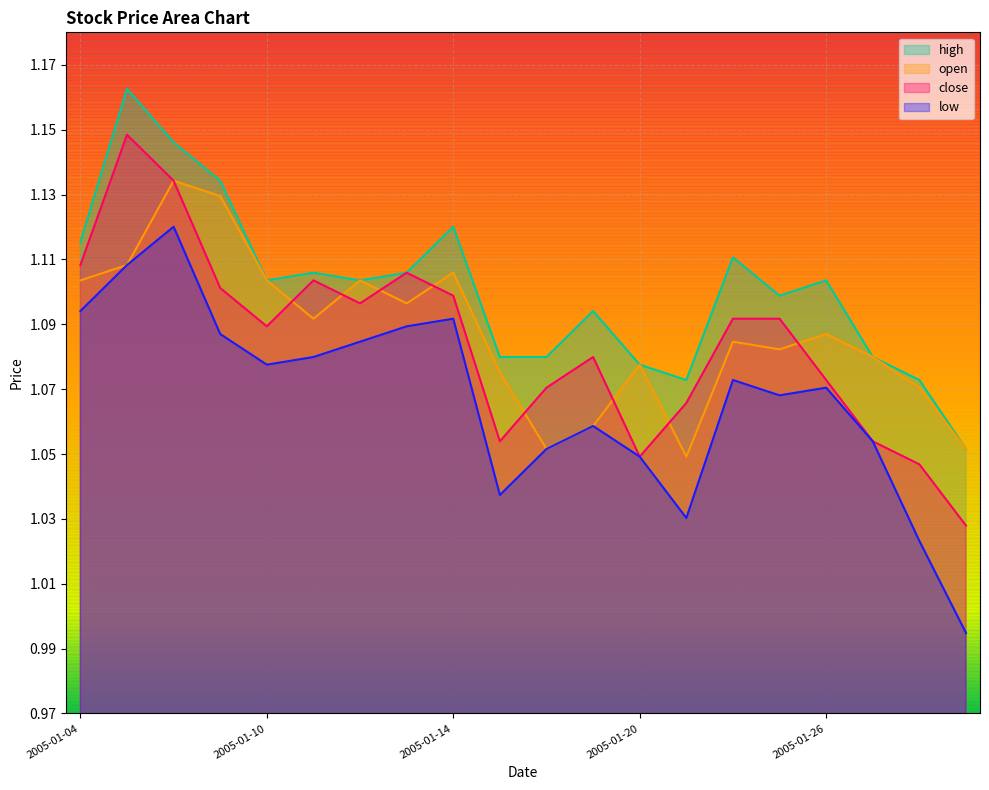

True or false: low and close intersect in this chart.

False